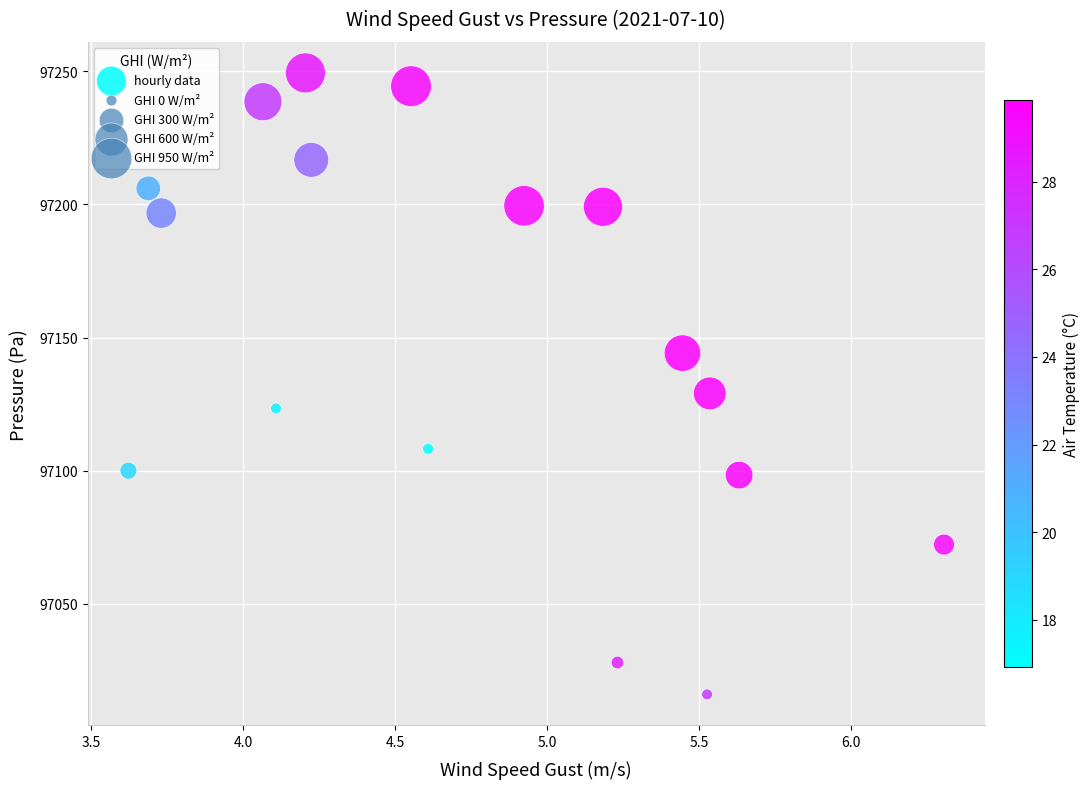

What Y value in the scatter plot is closest to 97132?

97129.0